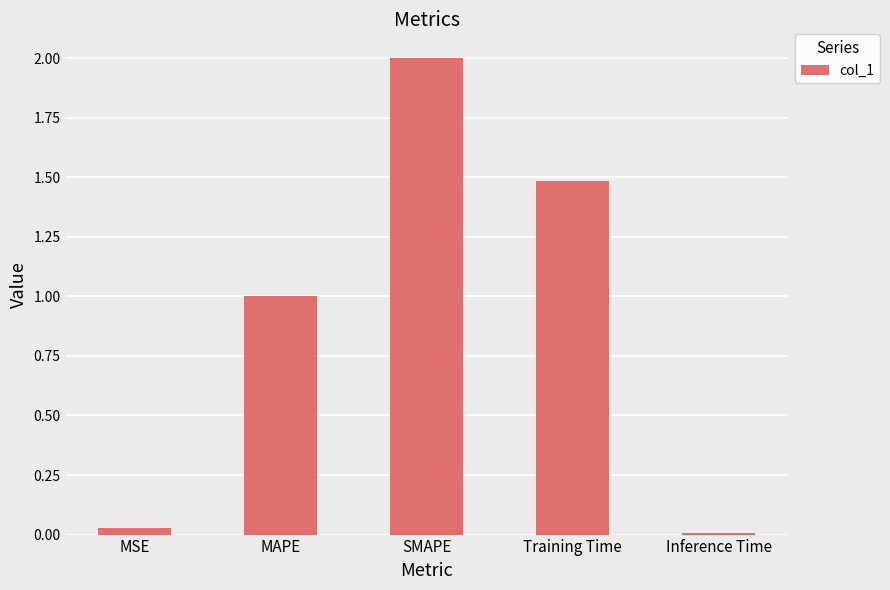

What is the average value?

0.9